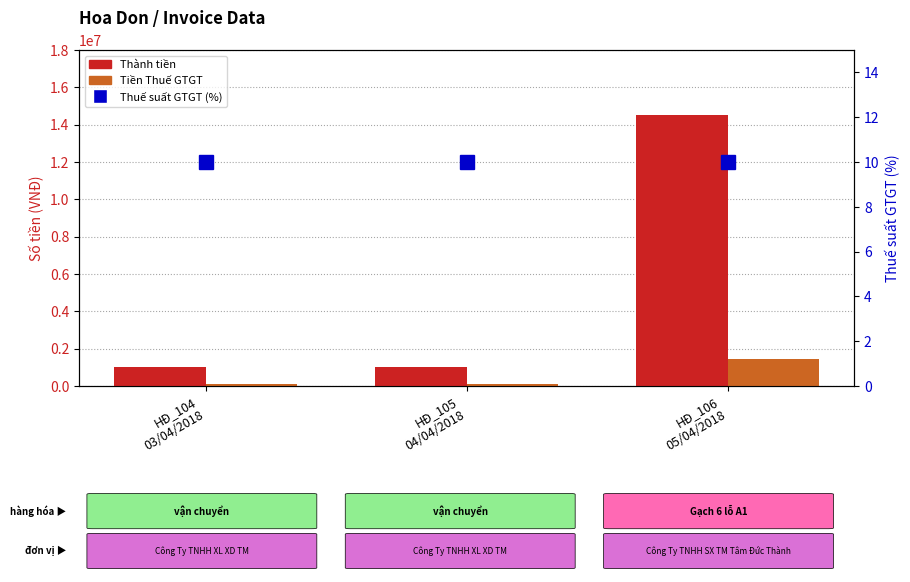

At which category does the chart reach its minimum across all series?

HĐ_104
03/04/2018